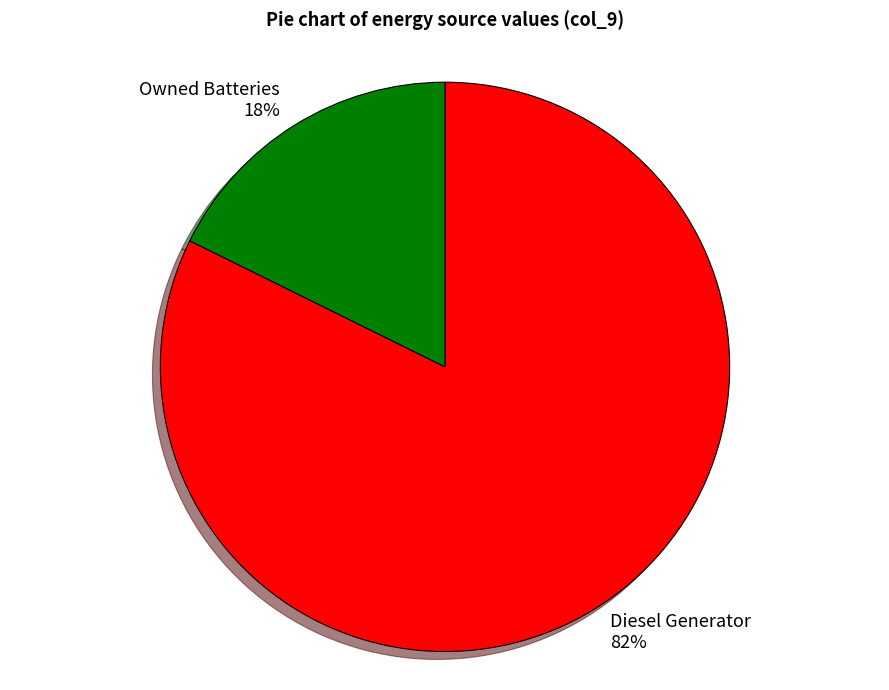

Which category has the biggest portion of the pie?

Diesel Generator 82%